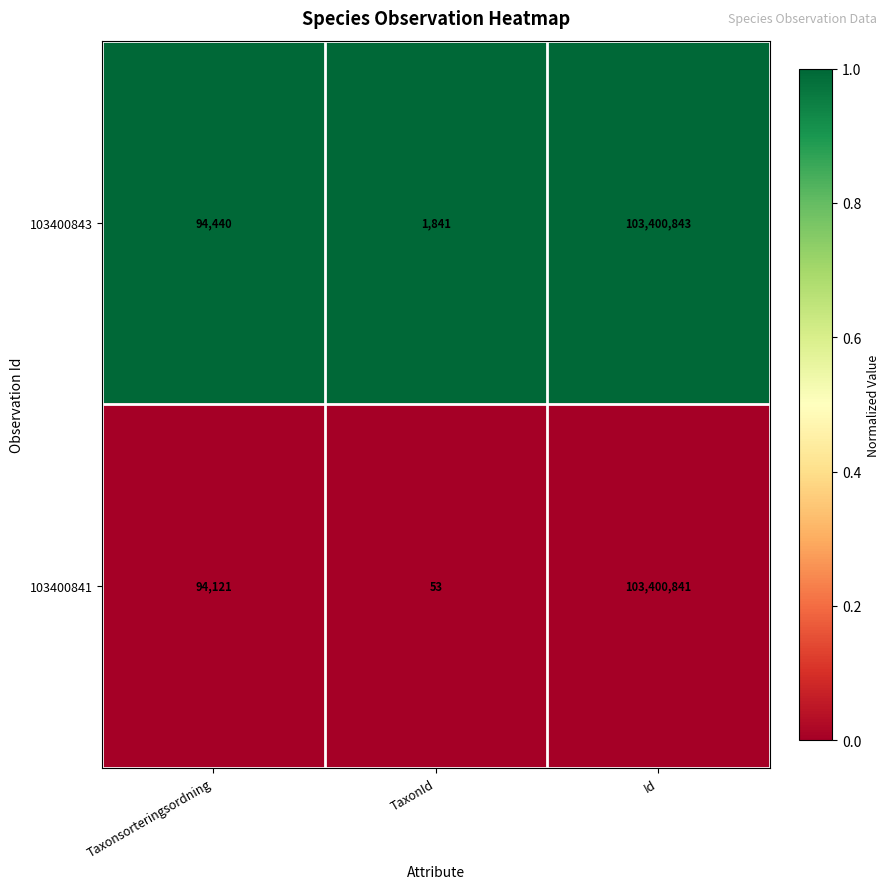

Reading left to right, transcribe all the data shown in this chart.

103400843: 94440	1841	103400843
103400841: 94121	53	103400841